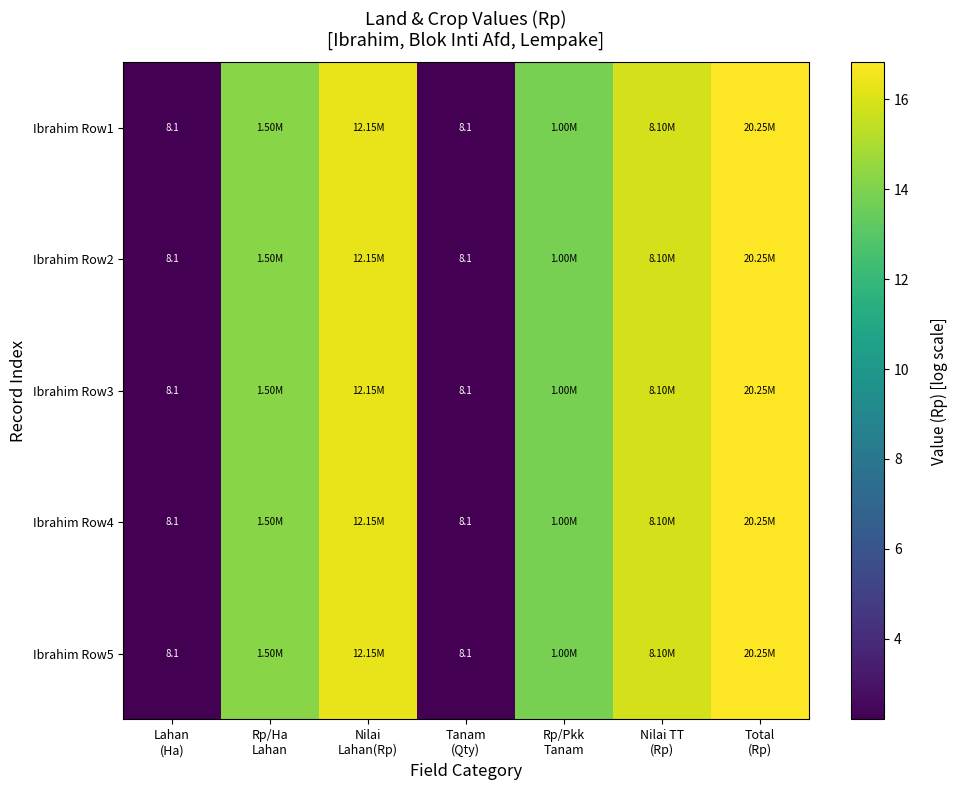

Count the number of data series in this chart.

5